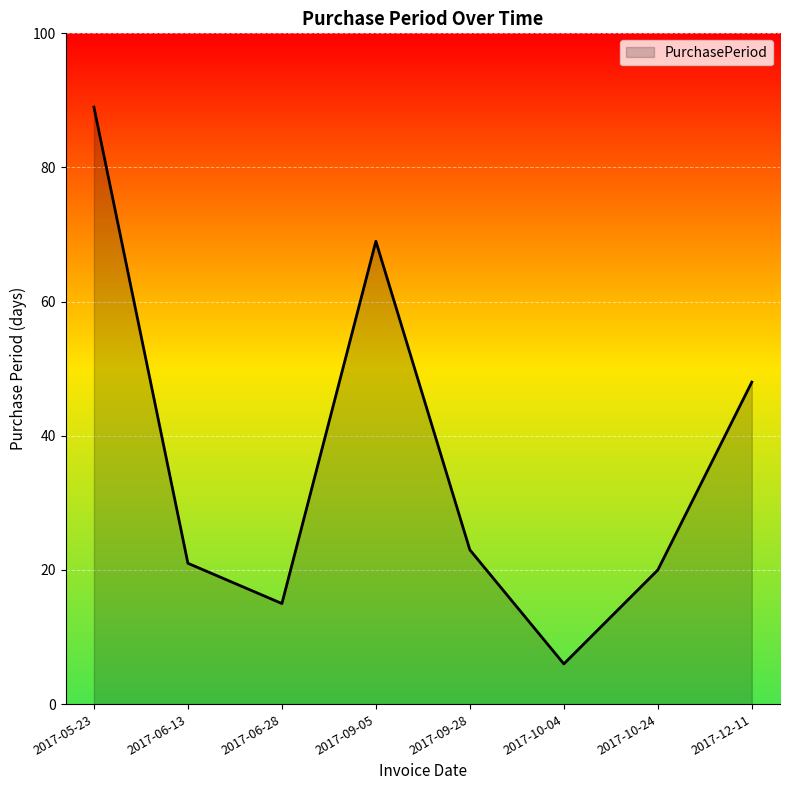

List the labels in order of value, smallest first.

2017-10-04, 2017-06-28, 2017-10-24, 2017-06-13, 2017-09-28, 2017-12-11, 2017-09-05, 2017-05-23